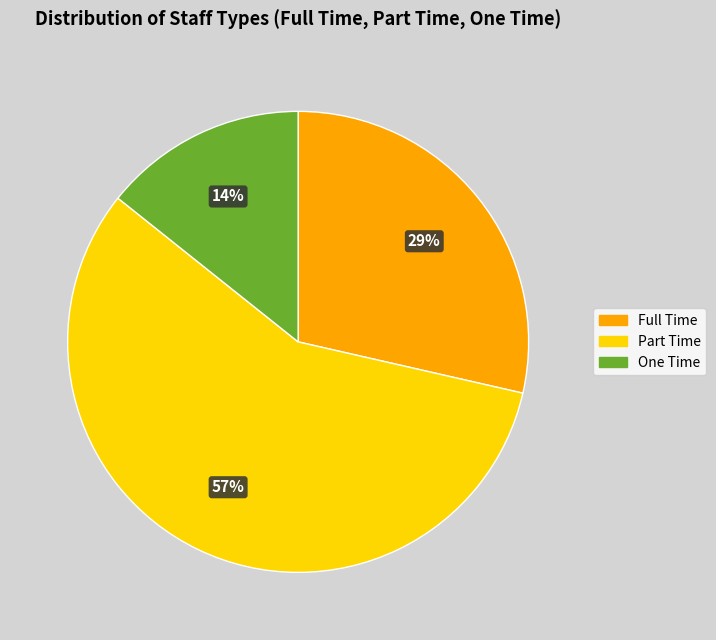

To the nearest percent, what is the average slice percentage?

33%